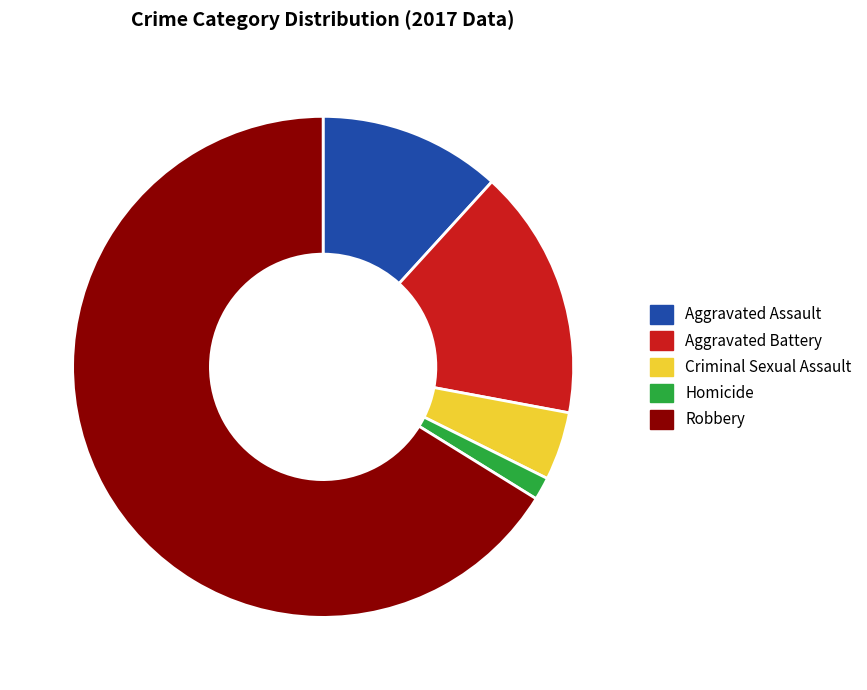

Rank the categories by value from highest to lowest.

Robbery, Aggravated Battery, Aggravated Assault, Criminal Sexual Assault, Homicide